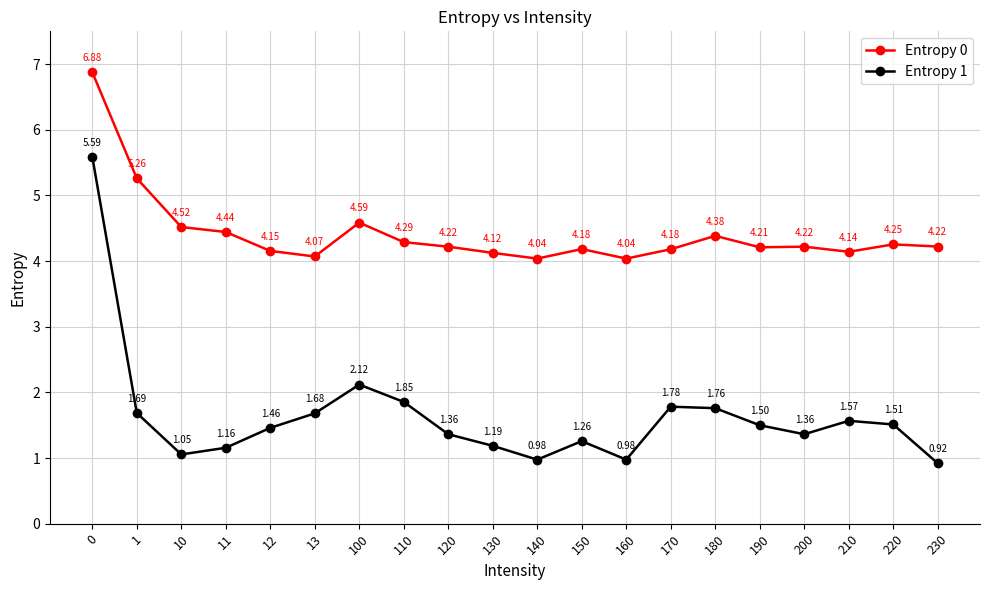

What is the sum of the Entropy 1 values at 230 and 210?

2.5